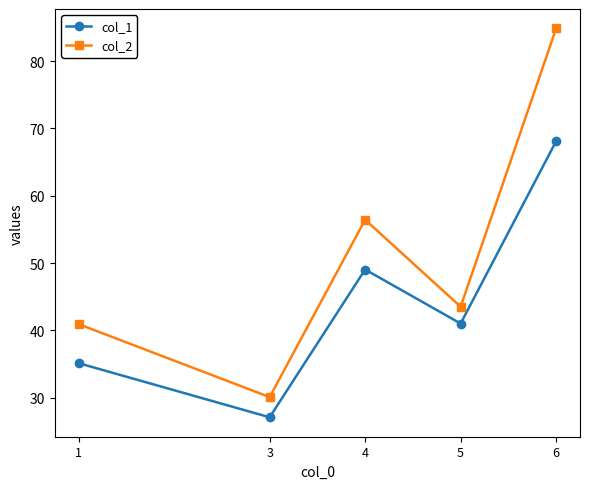

What is the average value of the col_1 series?

44.1